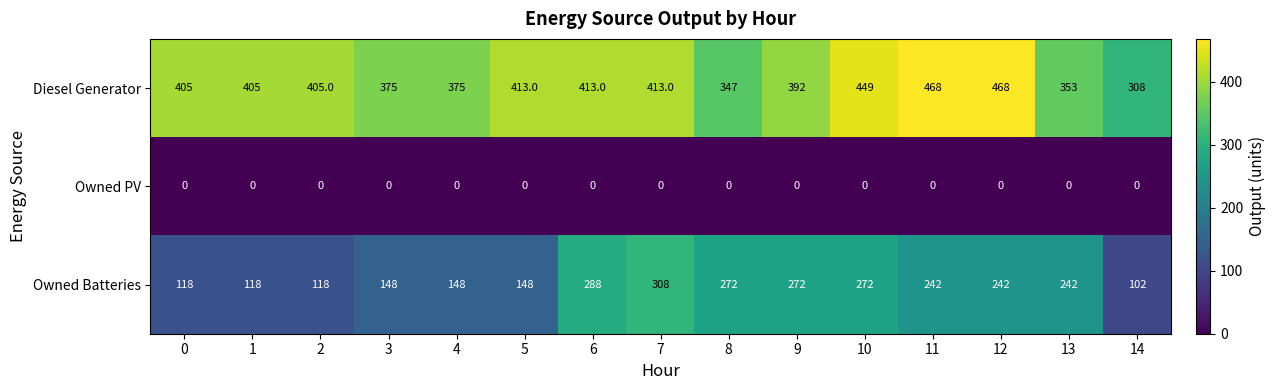

Rank the series by their maximum value, from highest to lowest.

Diesel Generator, Owned Batteries, Owned PV